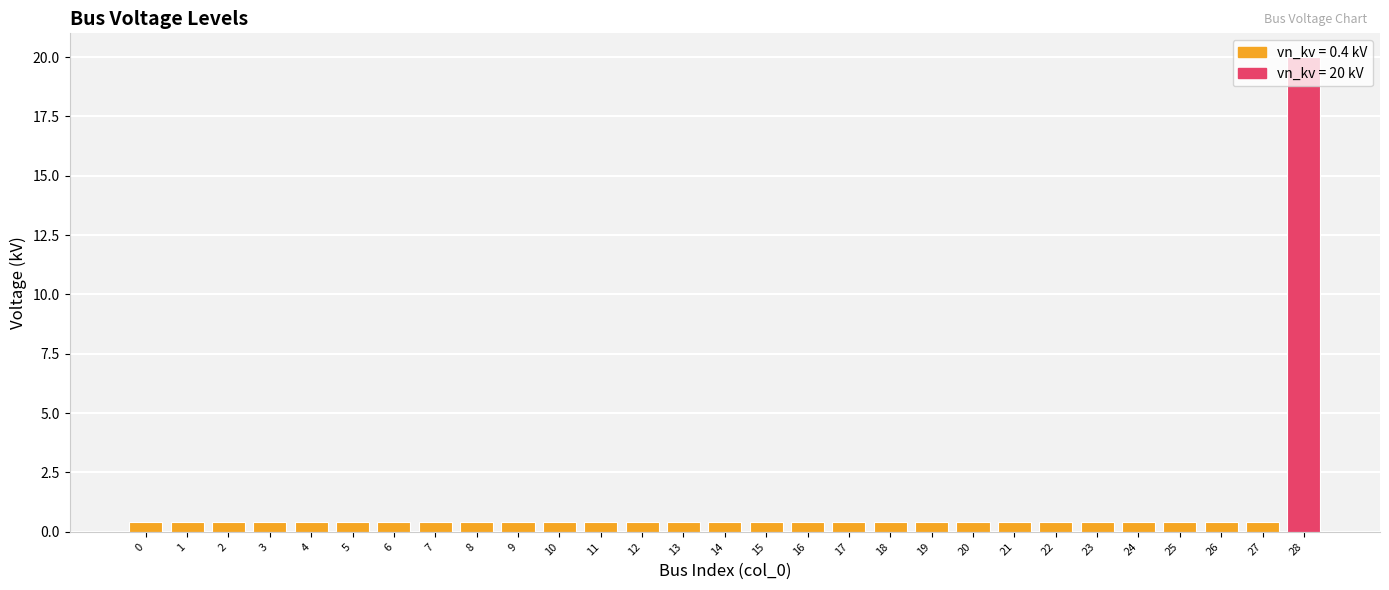

What is the maximum value shown in the chart?

20.0